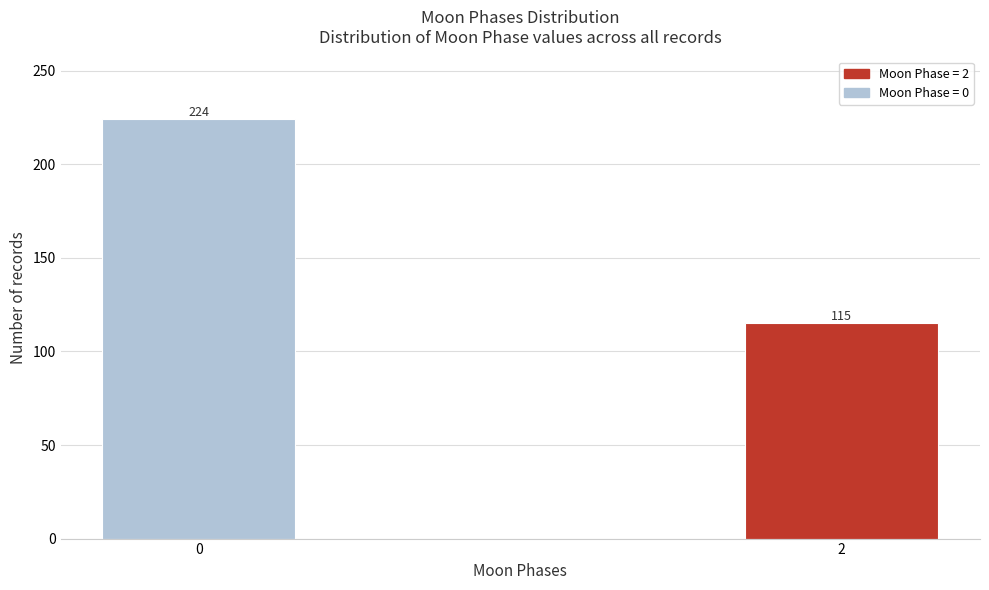

Reading left to right, transcribe all the data shown in this chart.

0=224	2=115